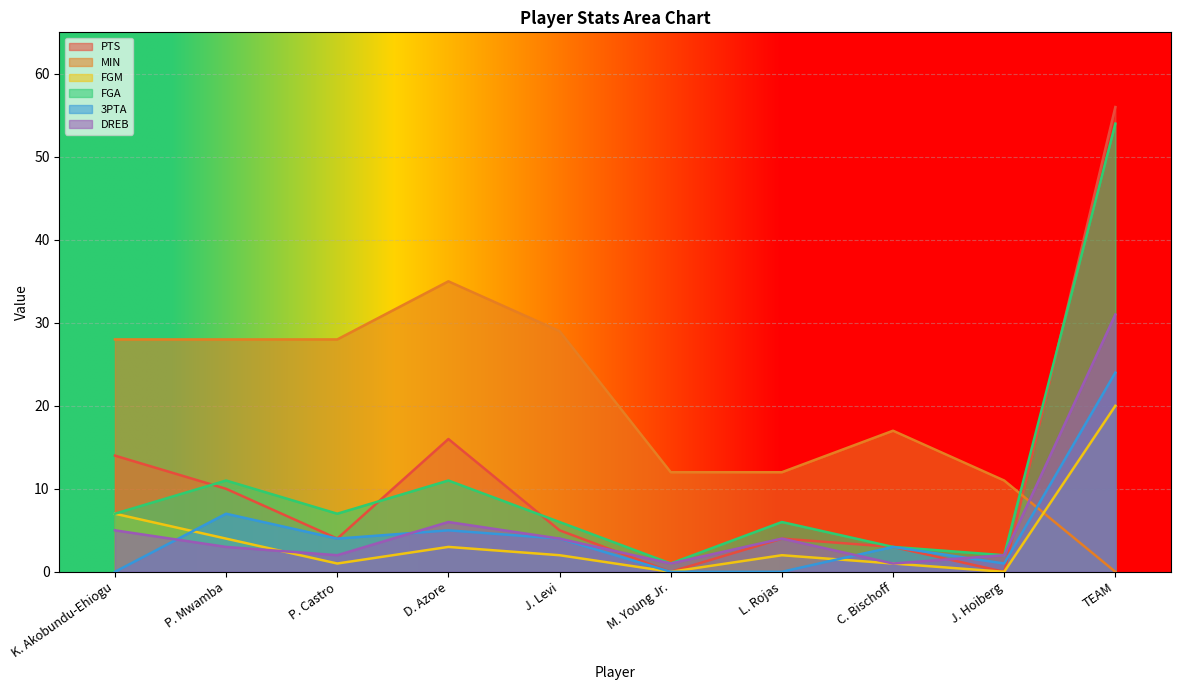

Which series has the largest total across all categories?

MIN